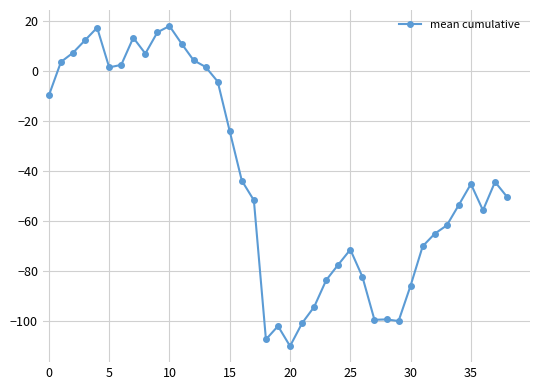

What is the smallest value displayed?

-109.8